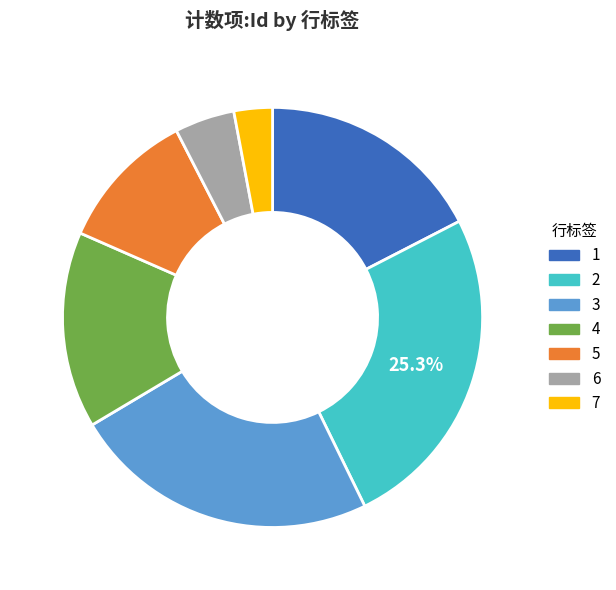

To the nearest percent, what percentage of the pie is 3?

24%